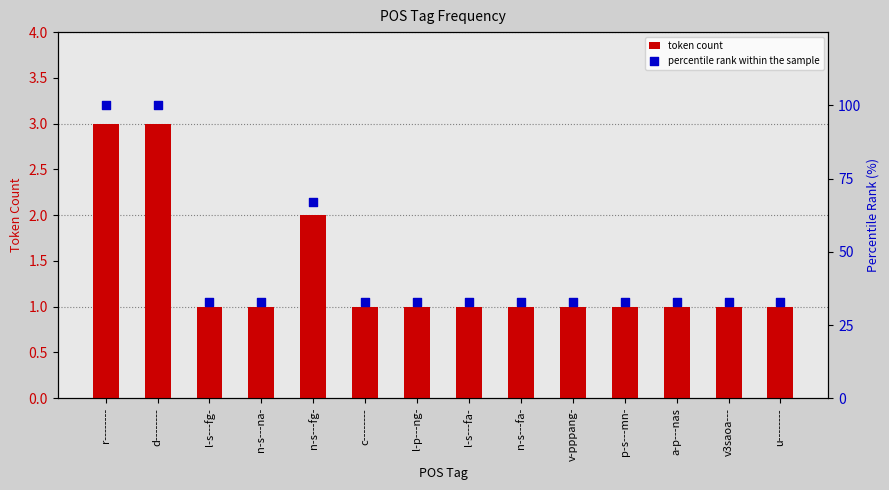

Is the value of percentile rank within the sample at l-s---fa- greater than the value of token count at n-s---fg-?

Yes